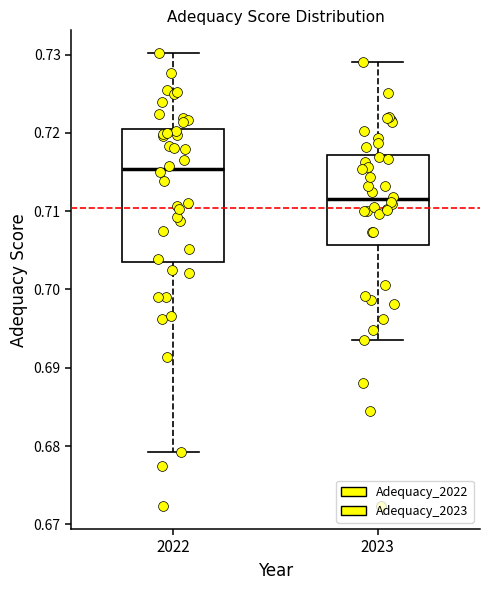

Where is the lower edge of the box at x = 2022 on the y-axis? The values are not printed on the chart, so give them approximately, as read against the axis.

0.704